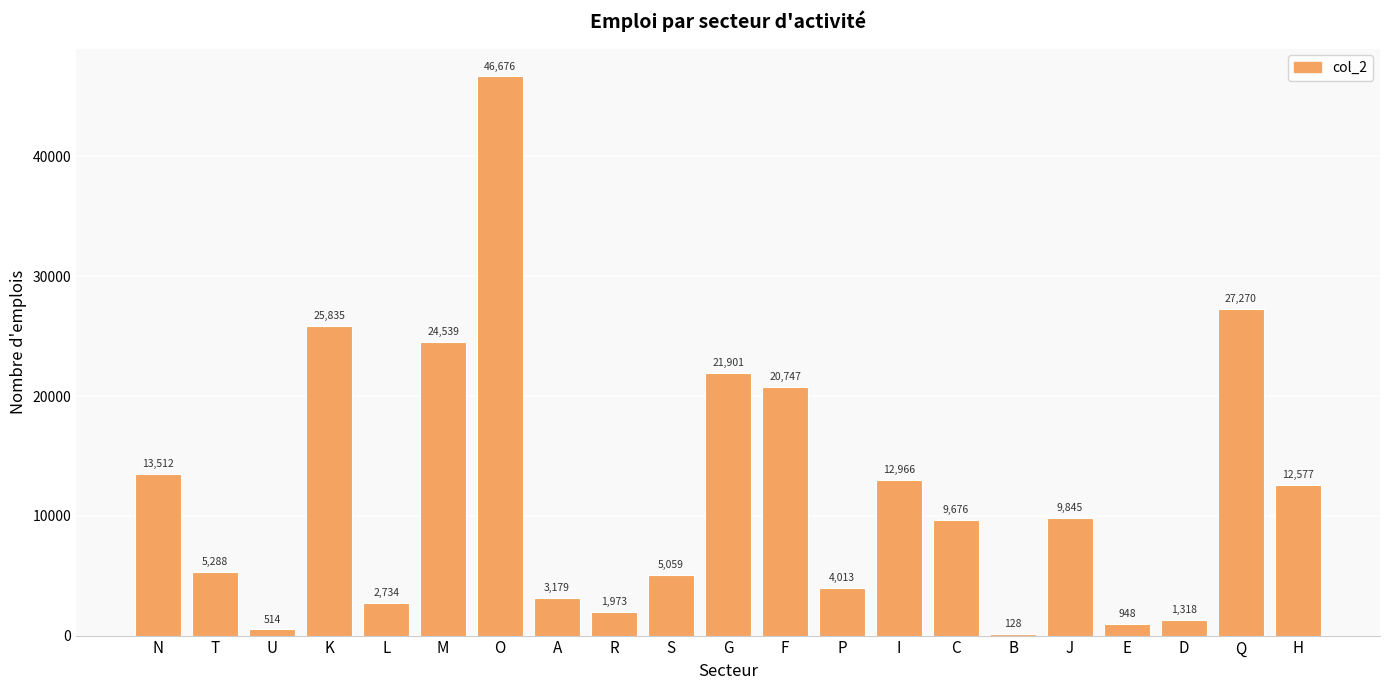

Is it true that the value at P is 891?

False